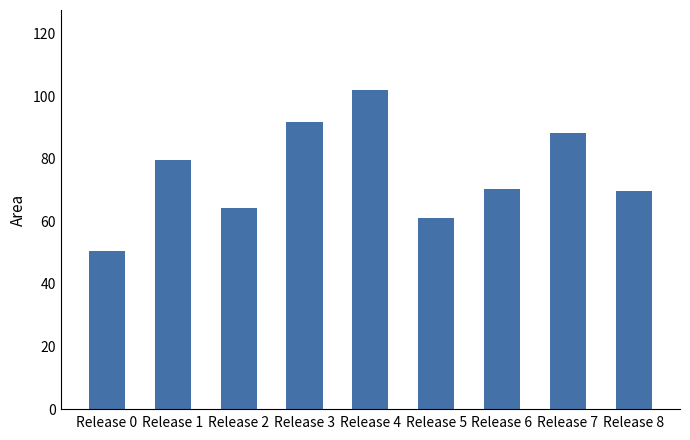

At which category does the chart reach its peak across all series?

Release 4